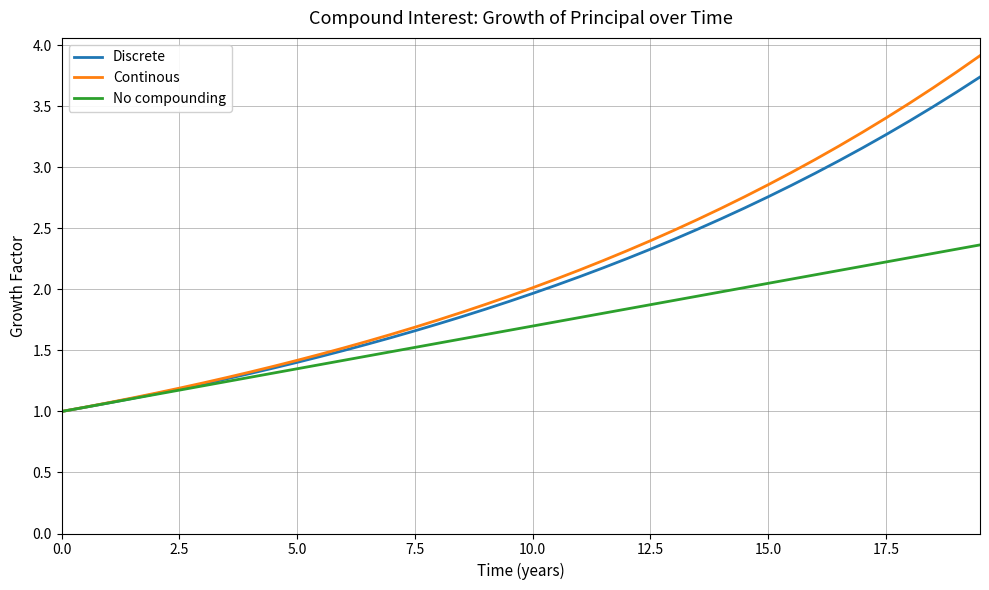

Which series has the largest range (max minus min)?

Continous